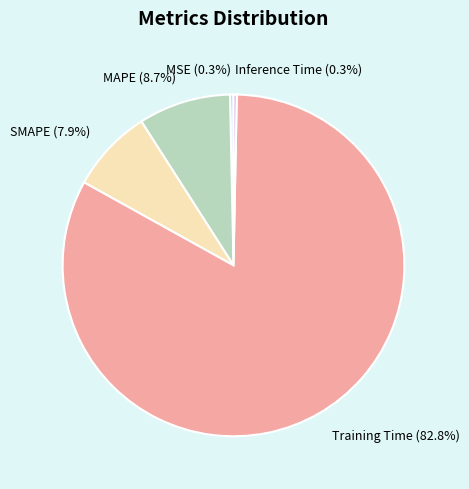

Count the number of slices in the pie.

5